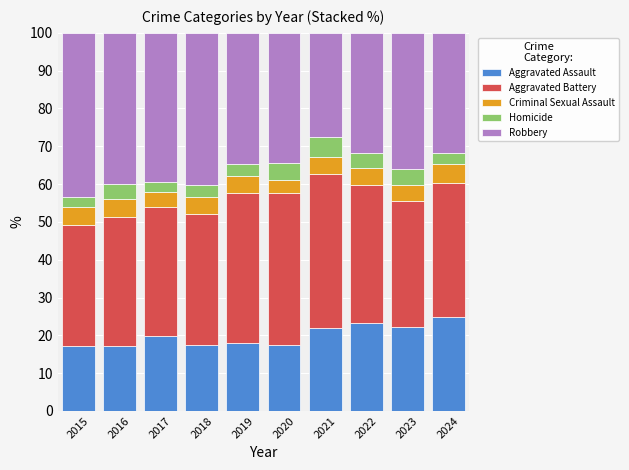

What is the value of the Aggravated Assault bar at the 1st from the left?

17.3